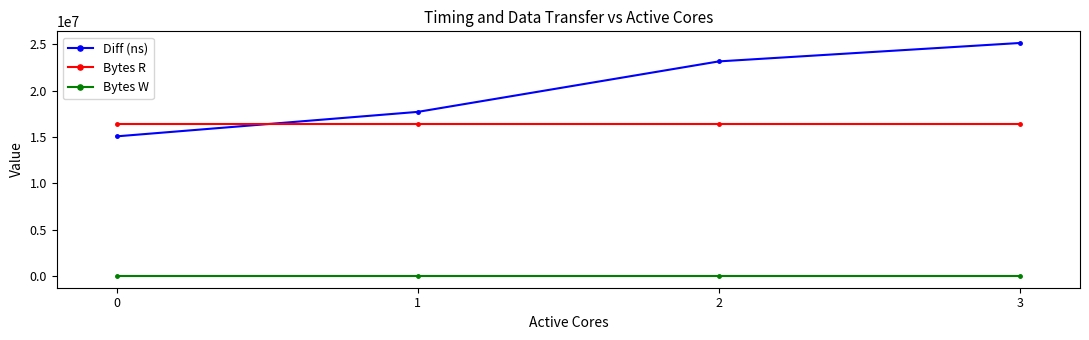

True or false: Bytes W and Diff (ns) intersect in this chart.

False